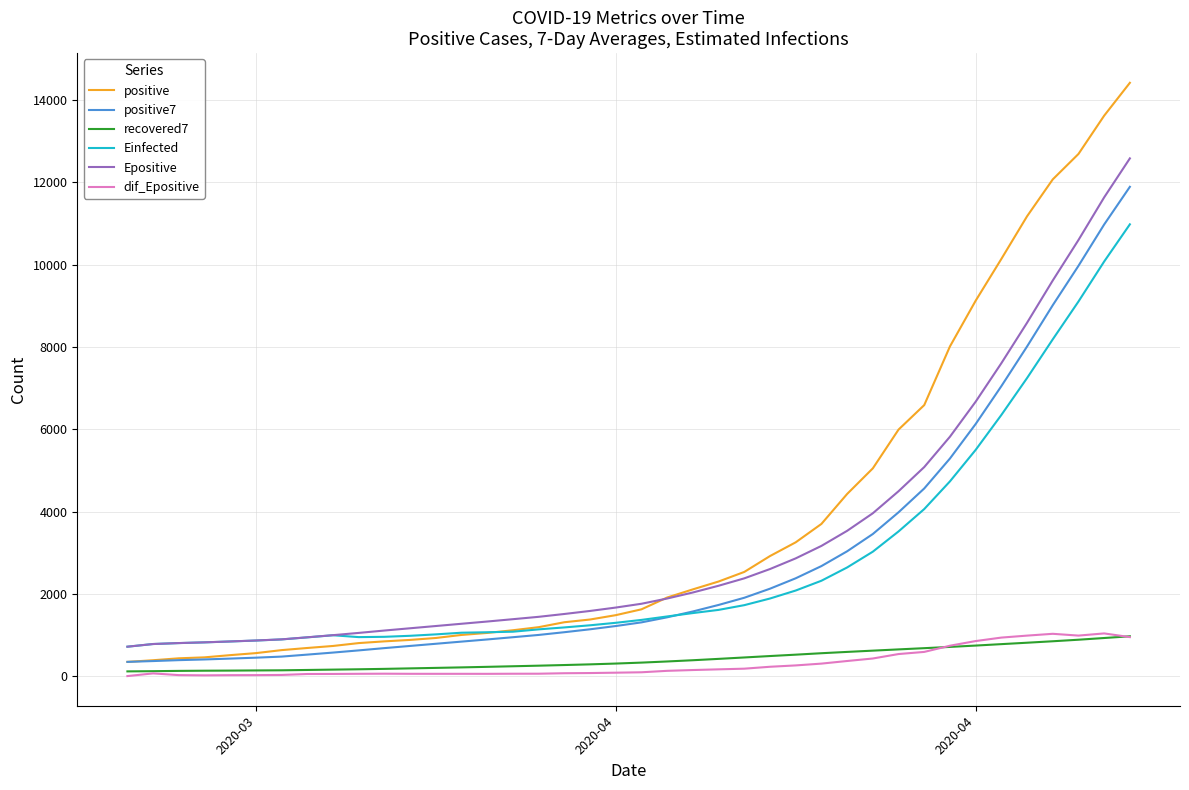

In dif_Epositive, how many points are lower than both neighbors (excluding endpoints)?

4